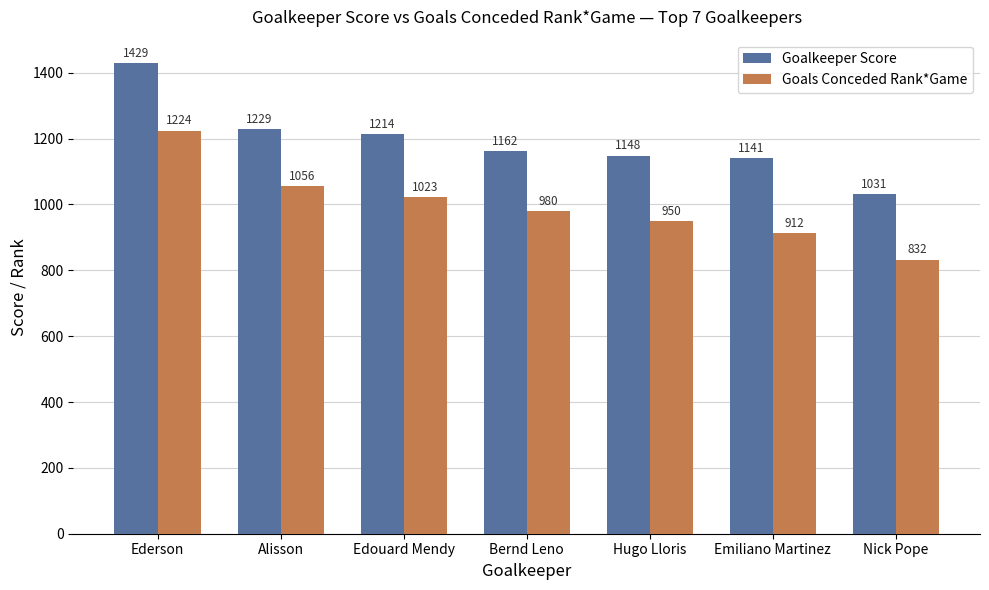

Which series has the largest total across all categories?

Goalkeeper Score